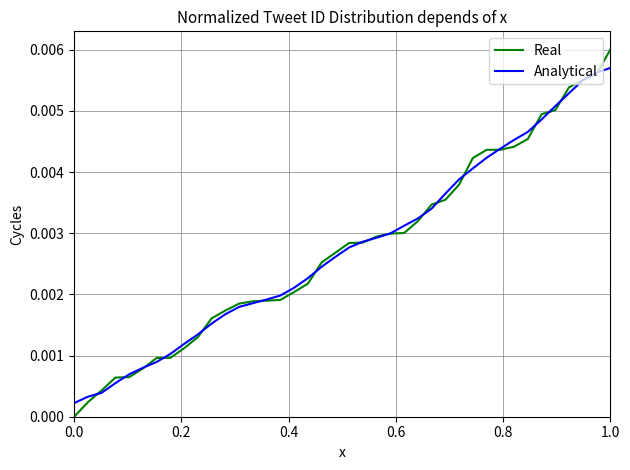

Rank the series by their maximum value, from lowest to highest.

Analytical, Real